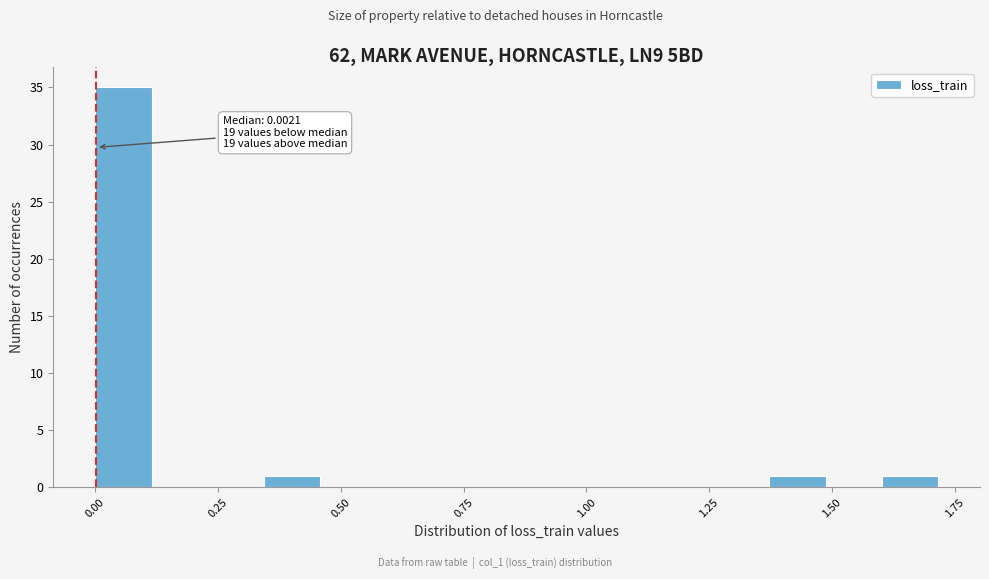

Read against the x-axis, roughly where is the centre of the tallest bar?

0.05